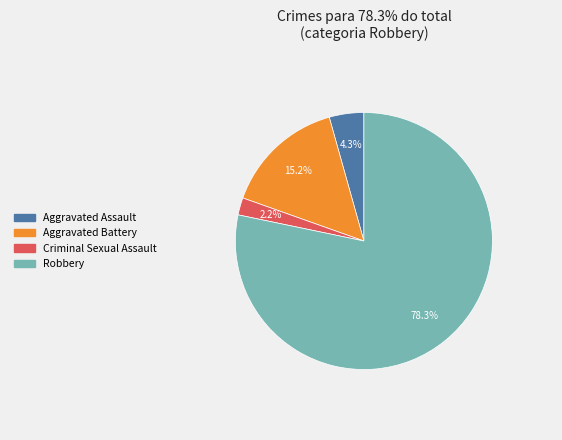

Which category has the biggest portion of the pie?

Robbery